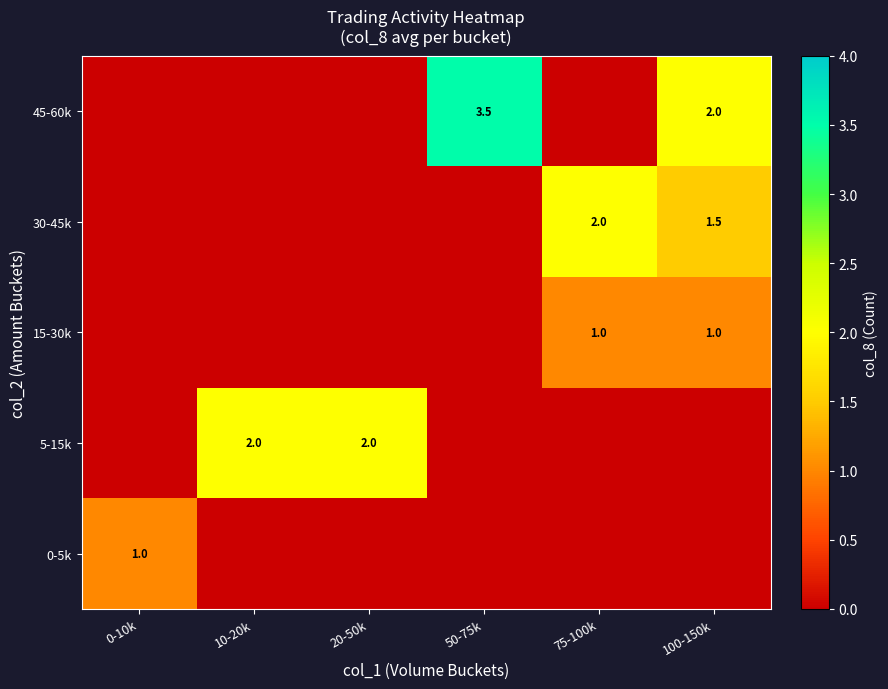

The value of 15-30k at 75-100k is 1.0. True or false?

True